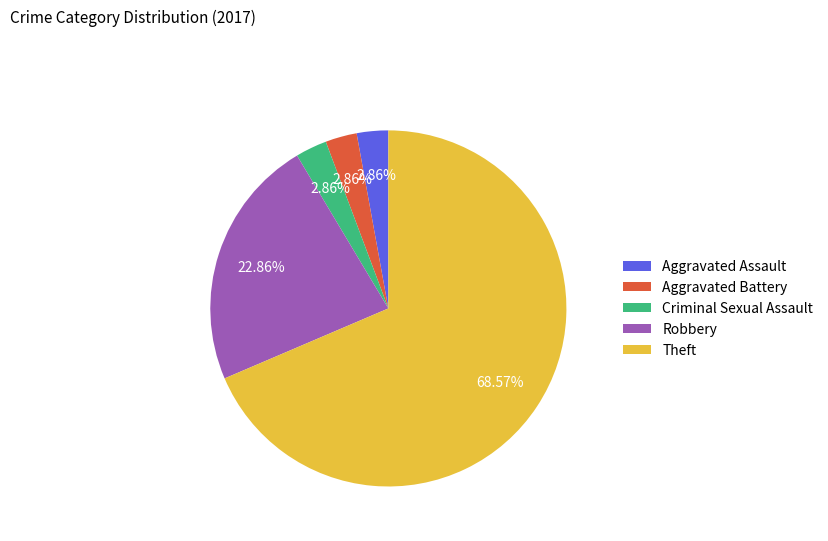

Which slice is the largest?

Theft